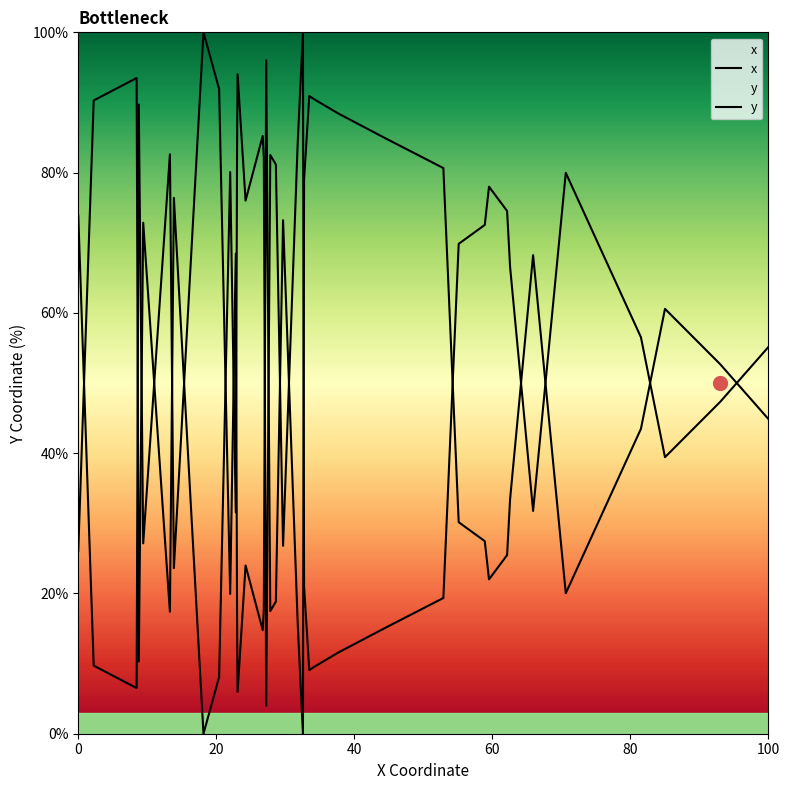

How many lines are shown in the chart?

2